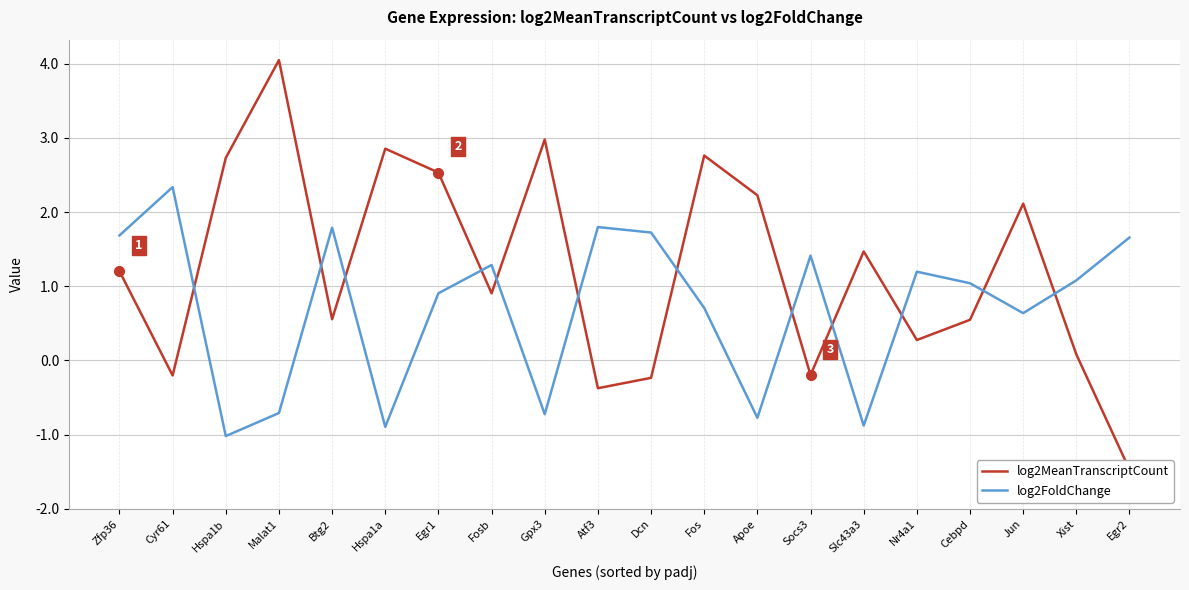

At which label does log2MeanTranscriptCount first exceed 1?

Zfp36